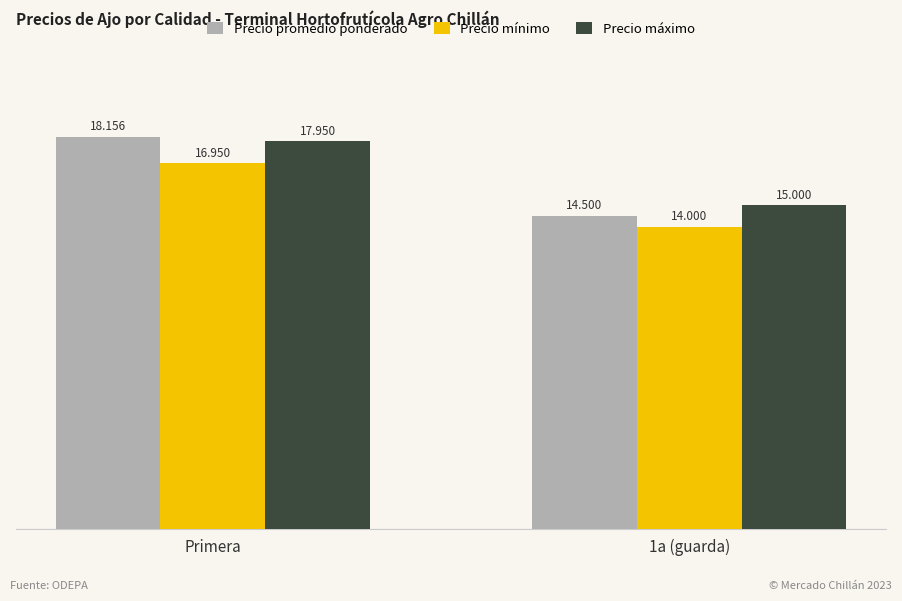

What are all the series names shown in the legend?

Precio promedio ponderado, Precio mínimo, Precio máximo